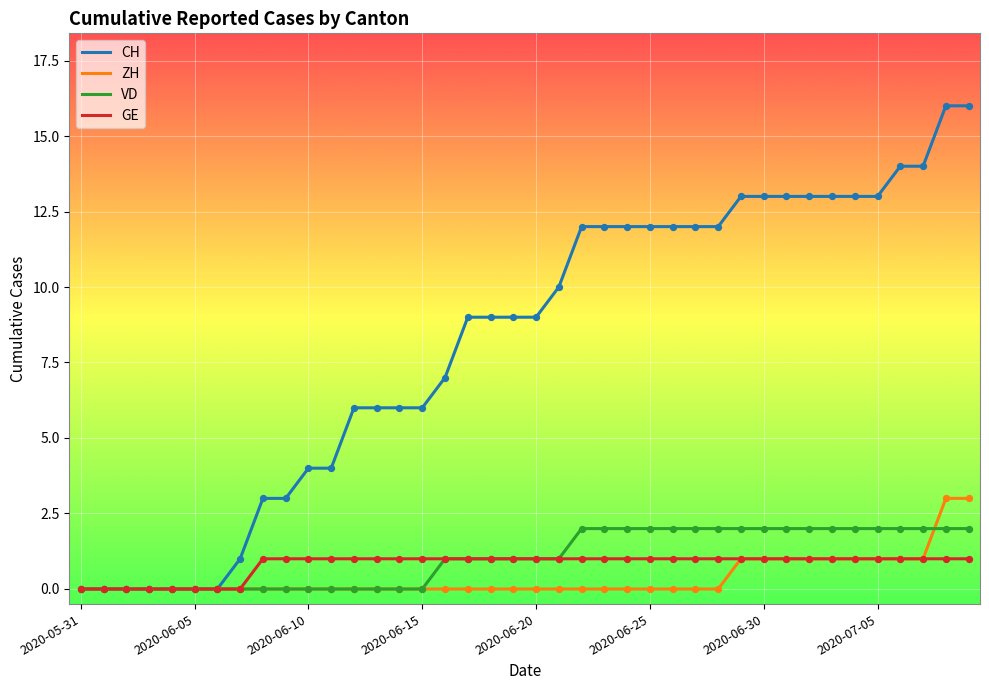

Which series has the largest total across all categories?

CH